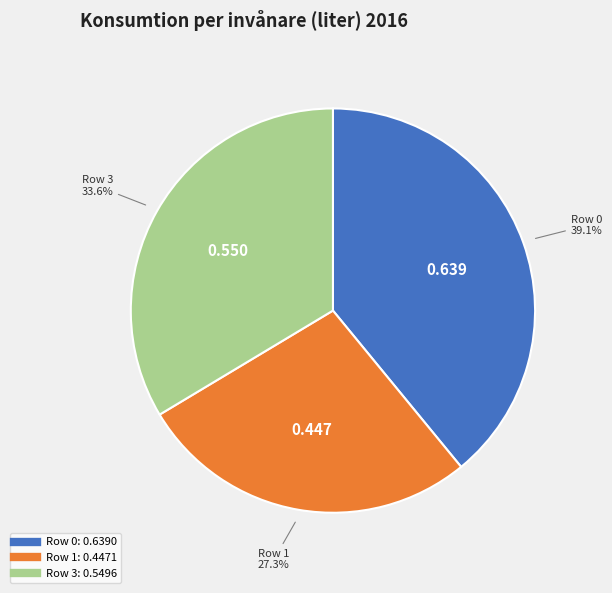

How many slices are in this pie chart?

3